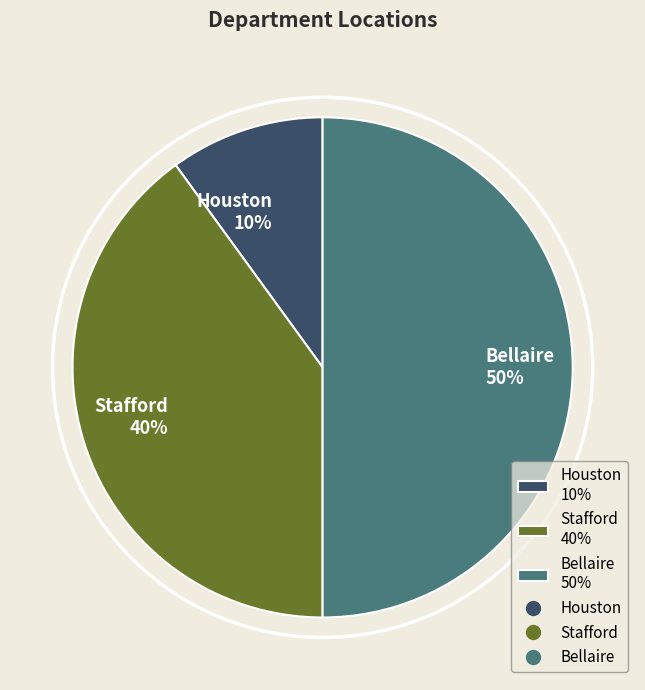

Which category has the biggest portion of the pie?

Bellaire